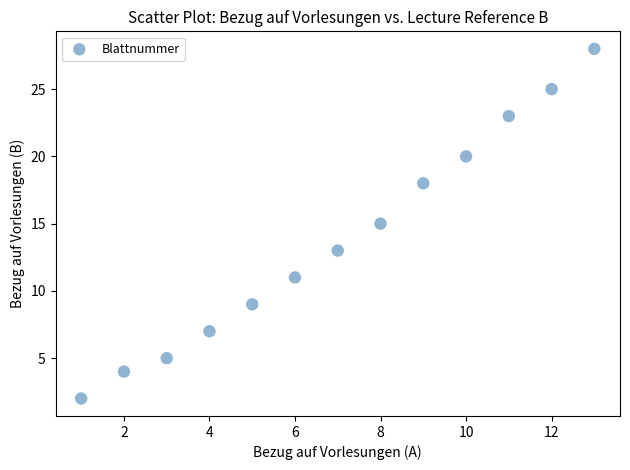

What is the range of Y values (max minus min)?

26